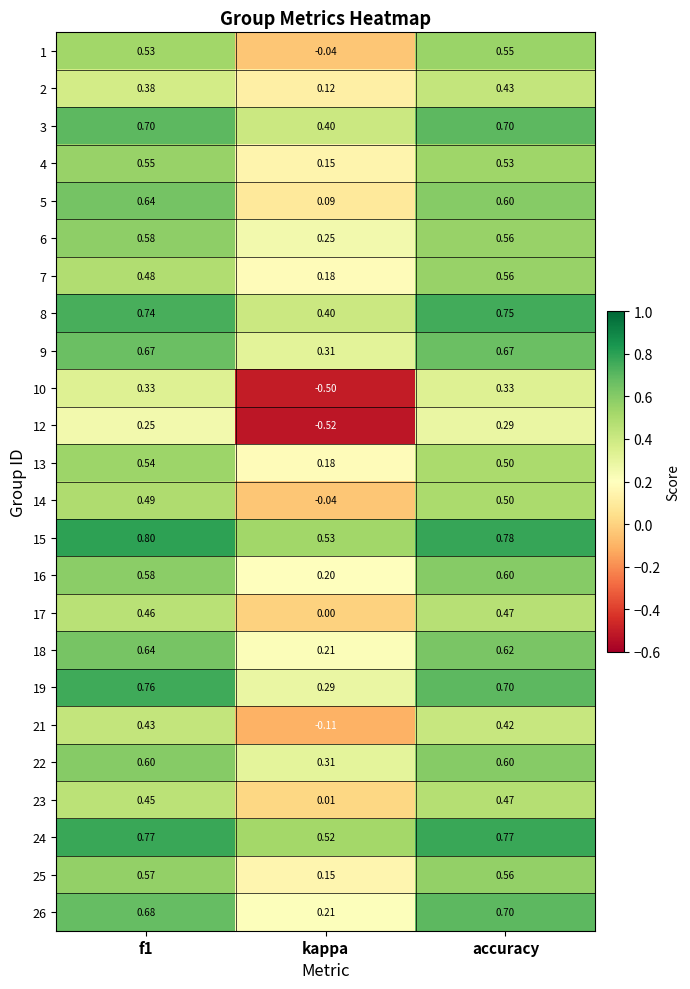

At how many categories does at least one series exceed 0?

3